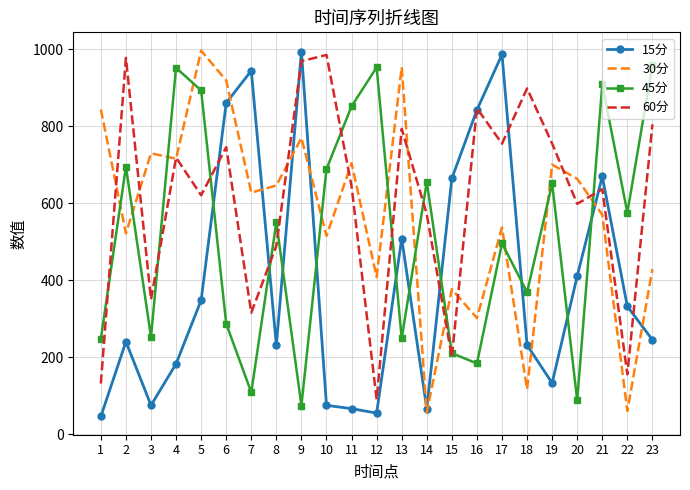

How many distinct data groups are displayed?

4